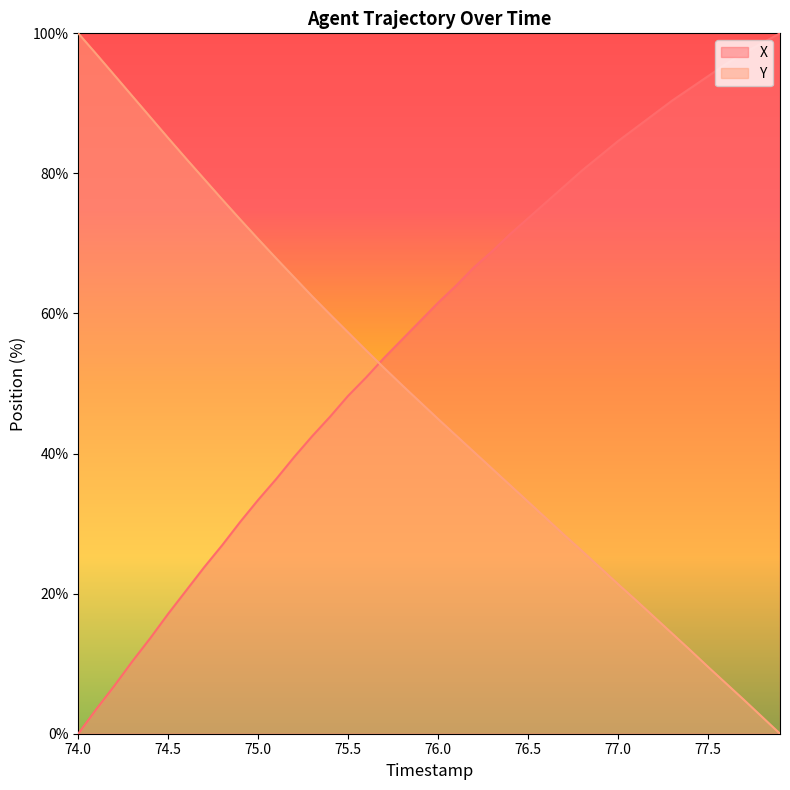

How many values in the Y series exceed 47?

20